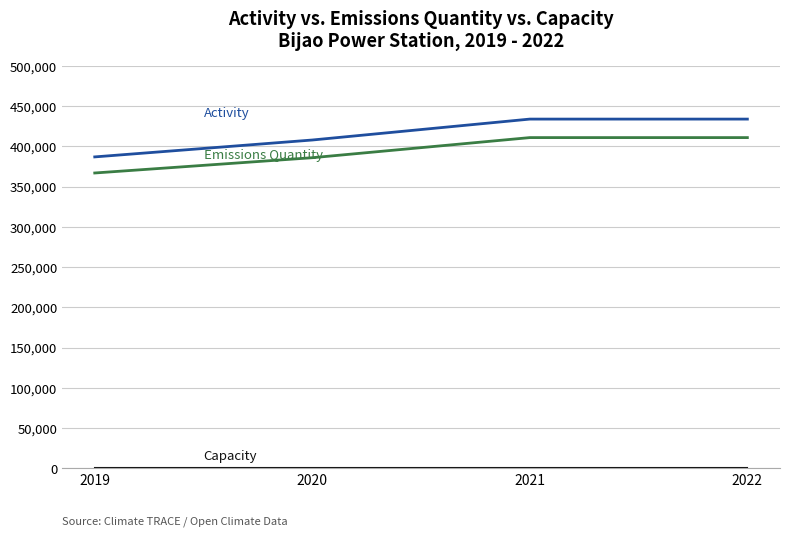

What is the maximum value shown in the chart?

434000